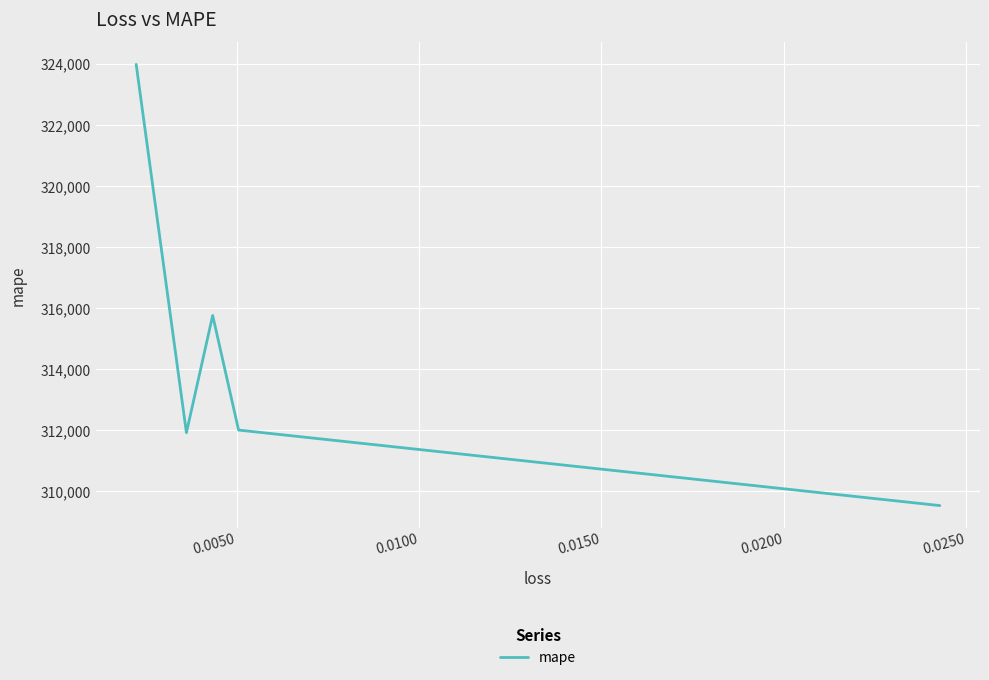

How many points are higher than both their immediate neighbors (excluding endpoints)?

1